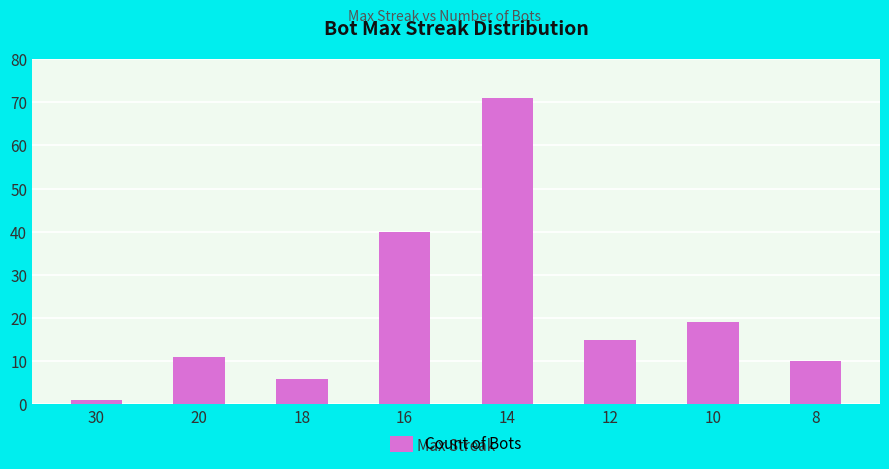

What is the greatest value displayed?

71